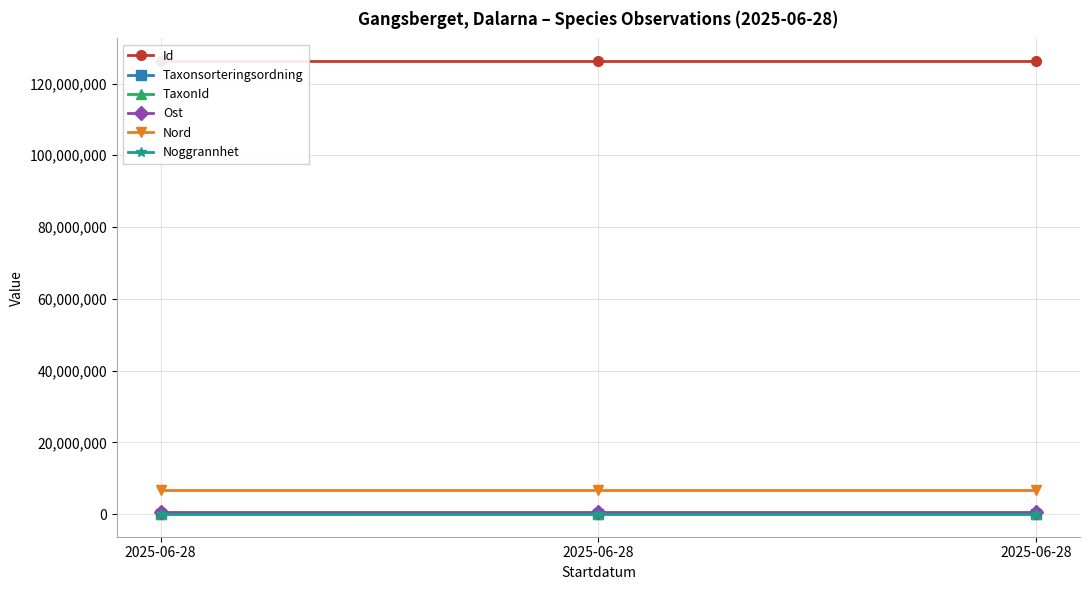

What are all the series names shown in the legend?

Id, Taxonsorteringsordning, TaxonId, Ost, Nord, Noggrannhet